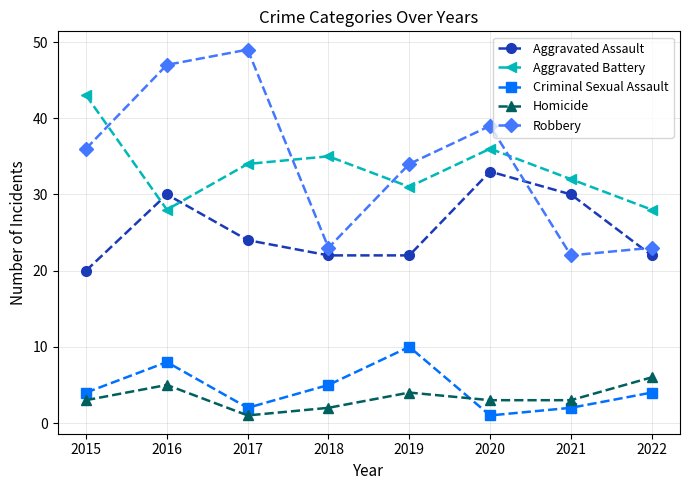

At how many categories does at least one series exceed 8?

8